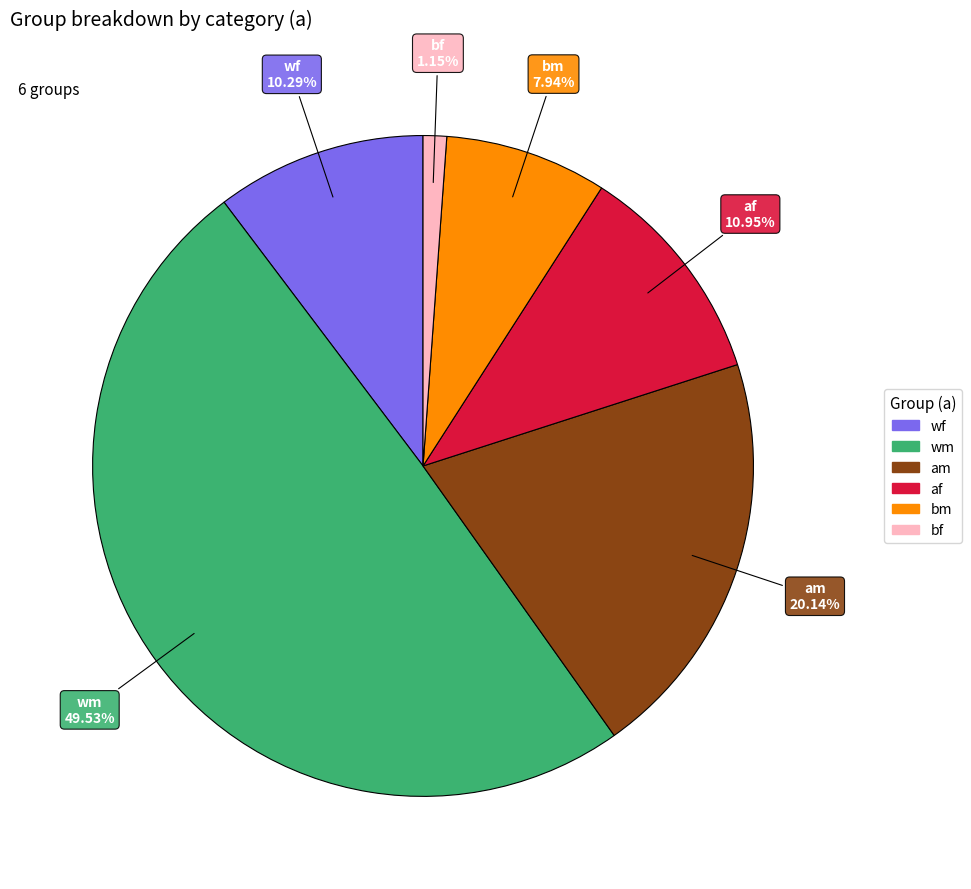

Which slice is the largest?

wm